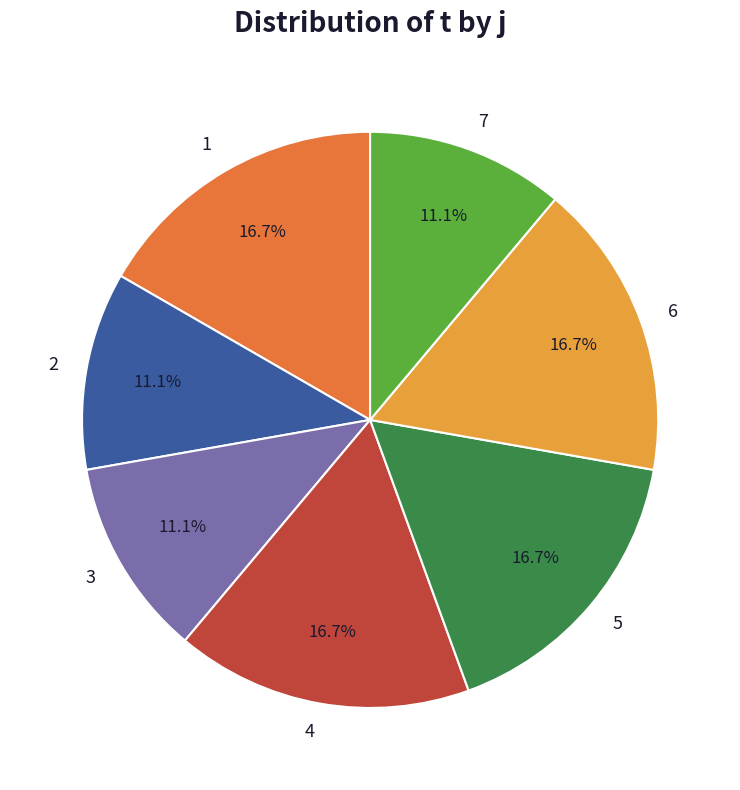

Is there any slice that represents more than half of the pie?

No